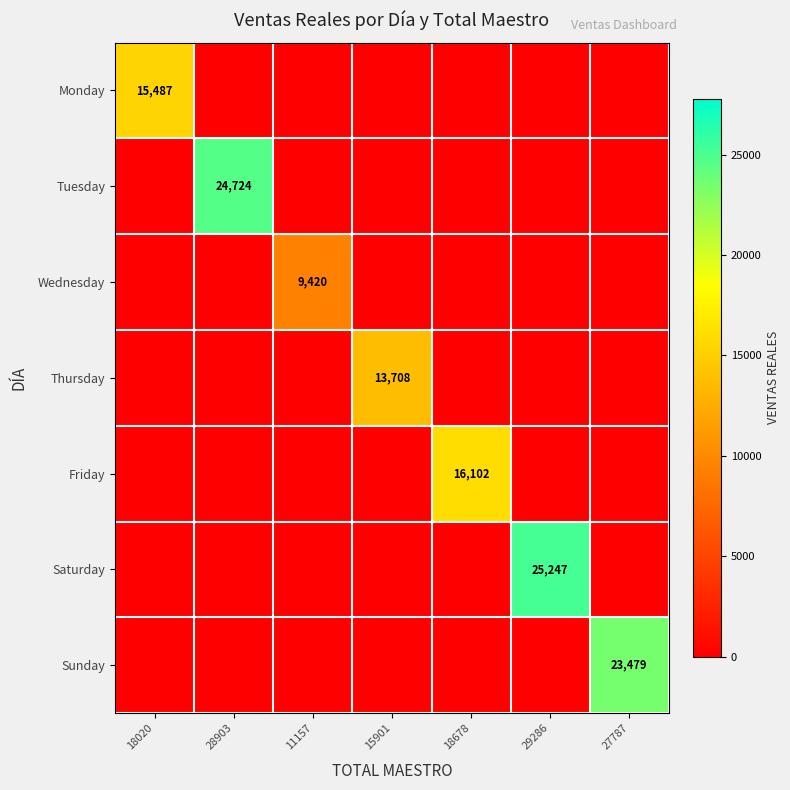

True or false: Wednesday has a value of 9420 at 11157.

True